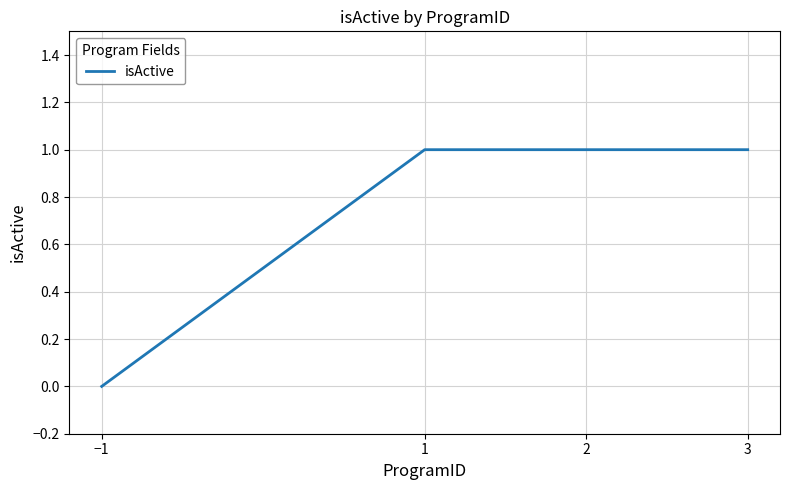

What is the difference between the maximum and minimum values?

1